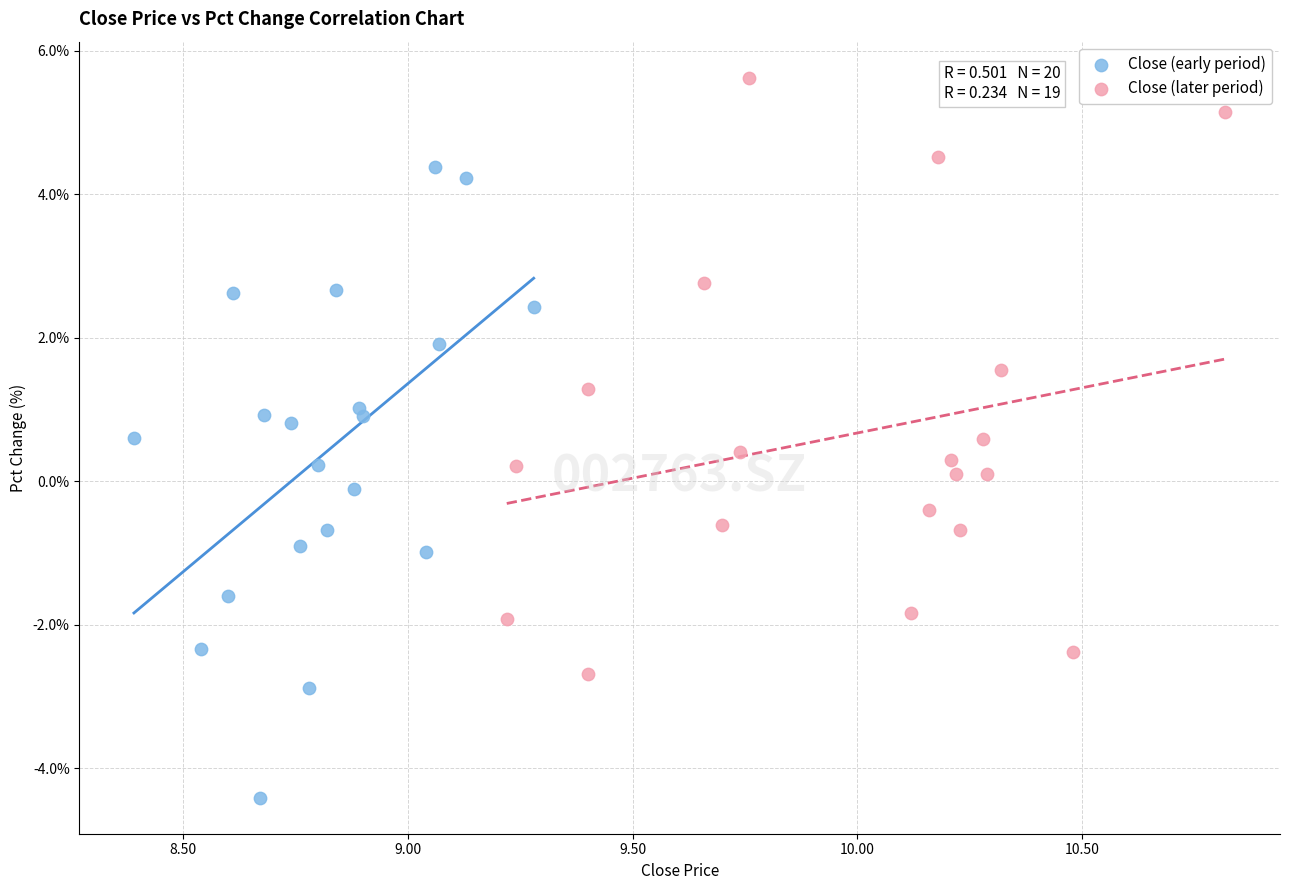

Which series has the largest Y range (max minus min)?

Close (early period)